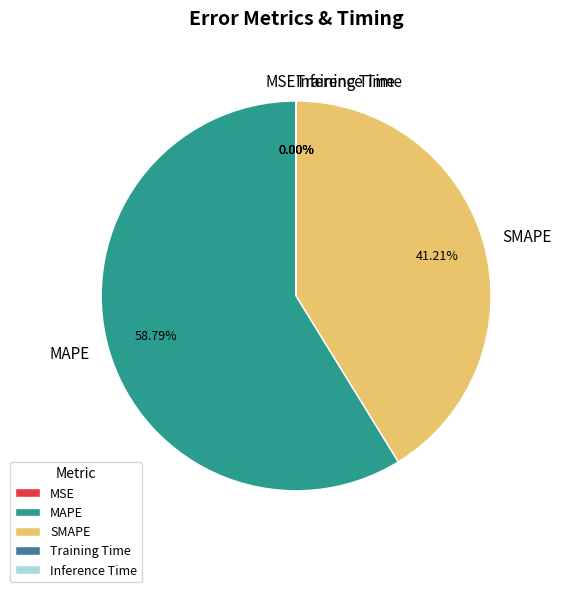

Which slice is the largest?

MAPE